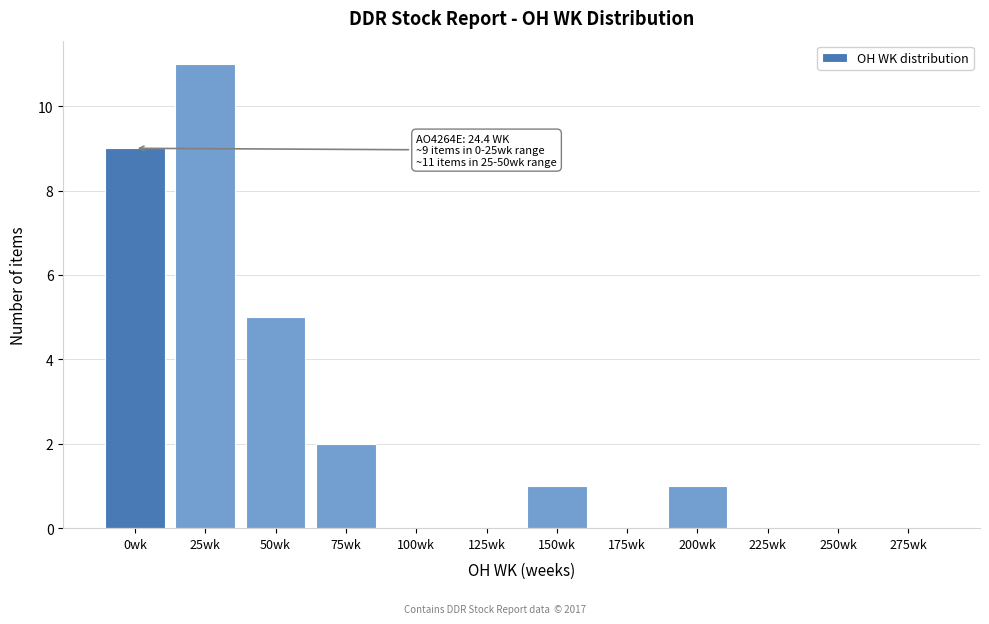

Reading left to right, transcribe all the data shown in this chart.

0wk=9	25wk=11	50wk=5	75wk=2	100wk=0	125wk=0	150wk=1	175wk=0	200wk=1	225wk=0	250wk=0	275wk=0